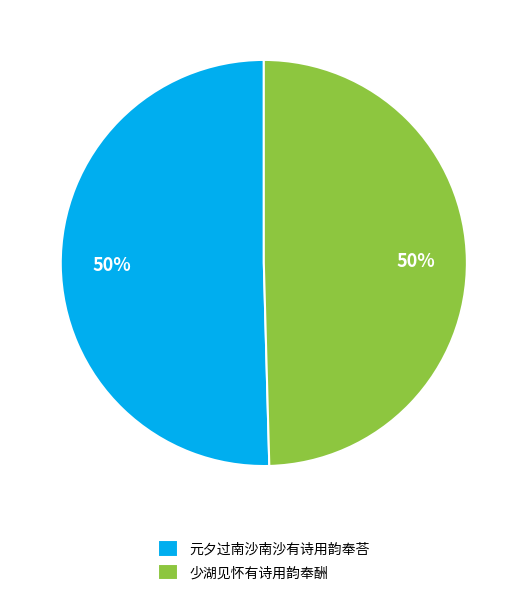

To the nearest percent, what is the average slice percentage?

50%